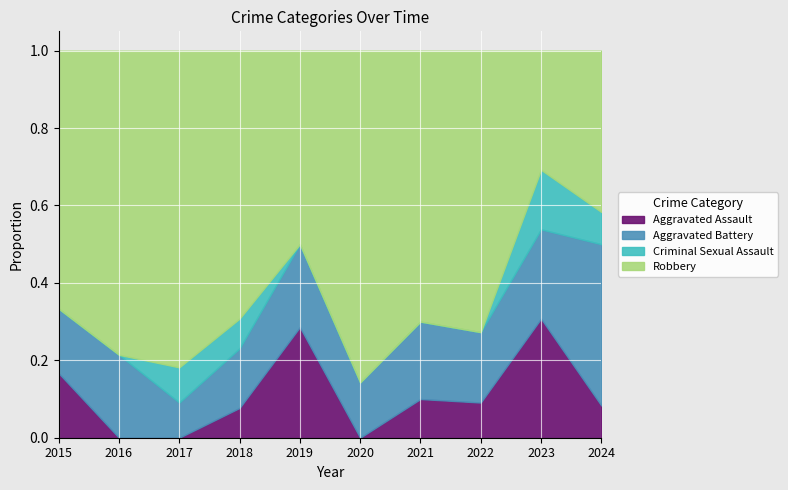

What are all the series names shown in the legend?

Aggravated Assault, Aggravated Battery, Criminal Sexual Assault, Robbery